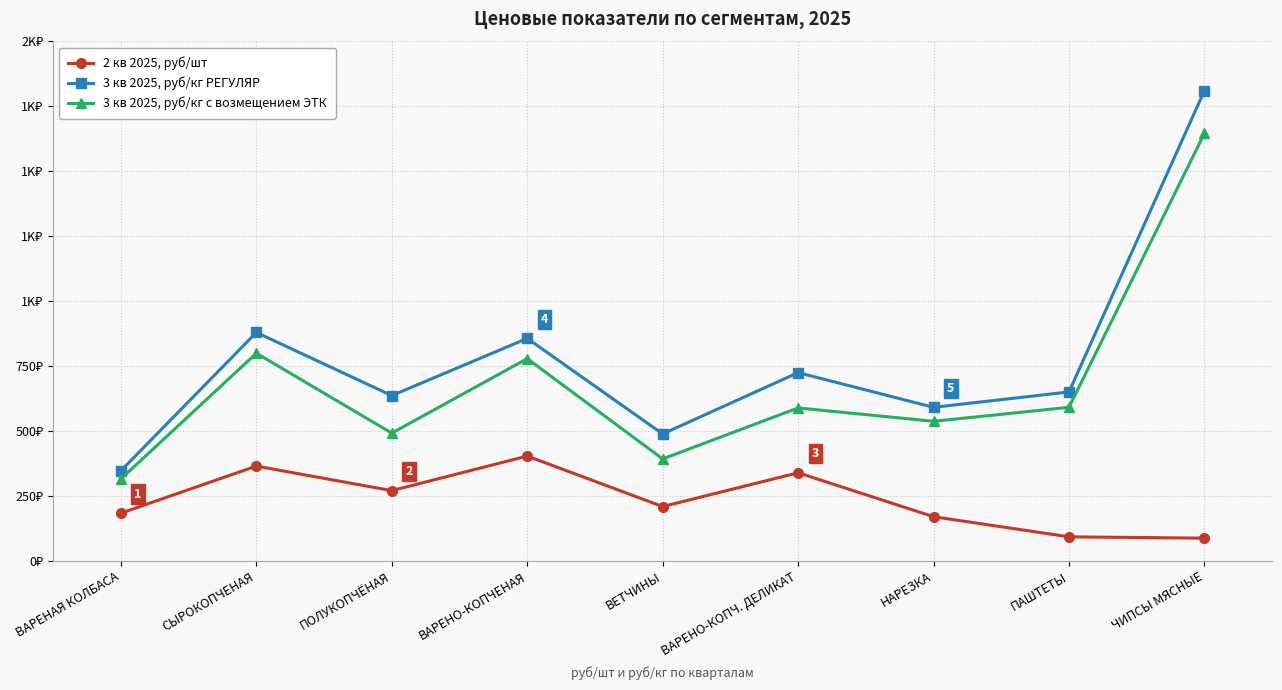

Which series has the largest total across all categories?

3 кв 2025, руб/кг РЕГУЛЯР